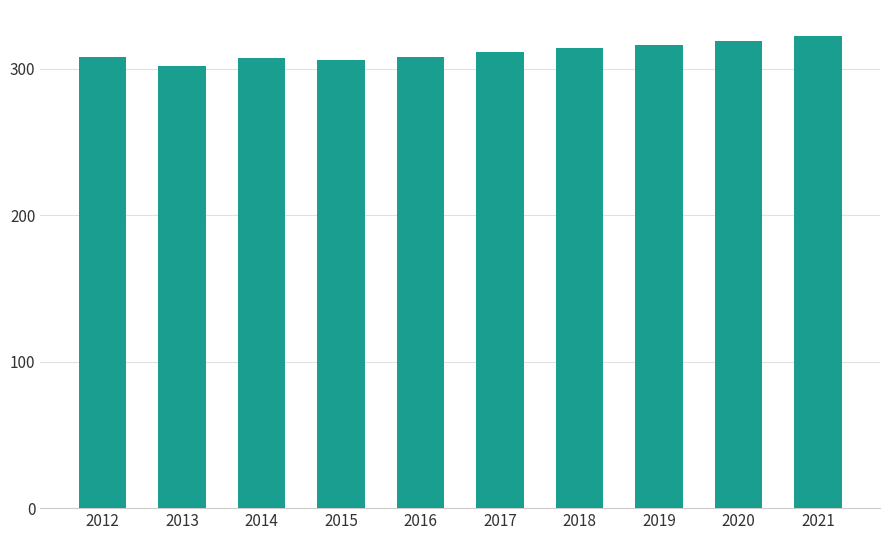

What is the value of the 3rd bar from the left?

307